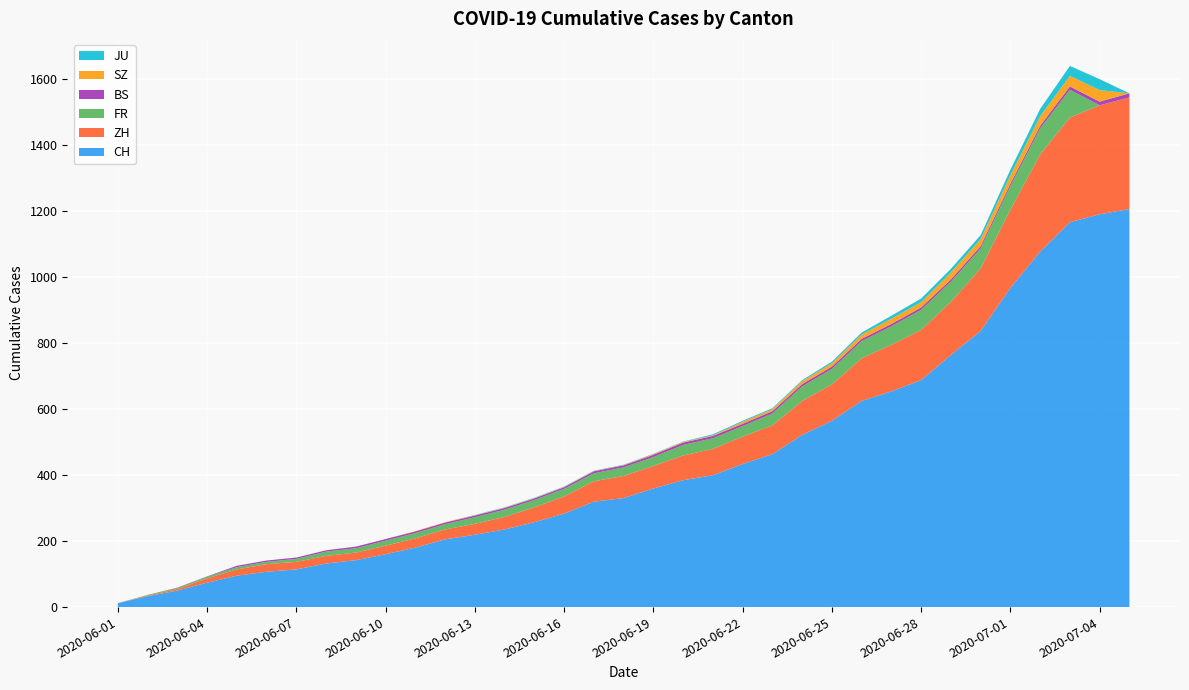

Reading left to right, what are all the values shown in this chart?

CH: 2020-06-01=12	2020-06-02=33	2020-06-03=50	2020-06-04=74	2020-06-05=95	2020-06-06=107	2020-06-07=114	2020-06-08=132	2020-06-09=142	2020-06-10=160	2020-06-11=180	2020-06-12=205	2020-06-13=219	2020-06-14=235	2020-06-15=257	2020-06-16=283	2020-06-17=319	2020-06-18=330	2020-06-19=359	2020-06-20=384	2020-06-21=399	2020-06-22=433	2020-06-23=463	2020-06-24=521	2020-06-25=564	2020-06-26=624	2020-06-27=653	2020-06-28=687	2020-06-29=763	2020-06-30=836	2020-07-01=966	2020-07-02=1076	2020-07-03=1165	2020-07-04=1189	2020-07-05=1205
ZH: 2020-06-01=0	2020-06-02=2	2020-06-03=5	2020-06-04=13	2020-06-05=19	2020-06-06=23	2020-06-07=23	2020-06-08=23	2020-06-09=23	2020-06-10=26	2020-06-11=28	2020-06-12=30	2020-06-13=33	2020-06-14=38	2020-06-15=45	2020-06-16=52	2020-06-17=62	2020-06-18=67	2020-06-19=68	2020-06-20=75	2020-06-21=80	2020-06-22=83	2020-06-23=87	2020-06-24=103	2020-06-25=110	2020-06-26=129	2020-06-27=141	2020-06-28=152	2020-06-29=161	2020-06-30=189	2020-07-01=237	2020-07-02=294	2020-07-03=317	2020-07-04=330	2020-07-05=338
FR: 2020-06-01=0	2020-06-02=2	2020-06-03=3	2020-06-04=5	2020-06-05=7	2020-06-06=7	2020-06-07=9	2020-06-08=13	2020-06-09=13	2020-06-10=15	2020-06-11=16	2020-06-12=16	2020-06-13=20	2020-06-14=22	2020-06-15=22	2020-06-16=23	2020-06-17=24	2020-06-18=26	2020-06-19=27	2020-06-20=32	2020-06-21=32	2020-06-22=32	2020-06-23=36	2020-06-24=44	2020-06-25=47	2020-06-26=52	2020-06-27=56	2020-06-28=61	2020-06-29=61	2020-06-30=61	2020-07-01=72	2020-07-02=79	2020-07-03=84	2020-07-04=0	2020-07-05=0
BS: 2020-06-01=0	2020-06-02=0	2020-06-03=1	2020-06-04=1	2020-06-05=4	2020-06-06=4	2020-06-07=4	2020-06-08=4	2020-06-09=5	2020-06-10=5	2020-06-11=5	2020-06-12=5	2020-06-13=5	2020-06-14=5	2020-06-15=5	2020-06-16=5	2020-06-17=6	2020-06-18=6	2020-06-19=7	2020-06-20=7	2020-06-21=7	2020-06-22=7	2020-06-23=7	2020-06-24=7	2020-06-25=7	2020-06-26=7	2020-06-27=7	2020-06-28=7	2020-06-29=7	2020-06-30=7	2020-07-01=7	2020-07-02=8	2020-07-03=10	2020-07-04=11	2020-07-05=12
SZ: 2020-06-01=0	2020-06-02=0	2020-06-03=0	2020-06-04=0	2020-06-05=0	2020-06-06=0	2020-06-07=0	2020-06-08=0	2020-06-09=0	2020-06-10=0	2020-06-11=1	2020-06-12=1	2020-06-13=1	2020-06-14=1	2020-06-15=1	2020-06-16=1	2020-06-17=1	2020-06-18=1	2020-06-19=2	2020-06-20=2	2020-06-21=2	2020-06-22=6	2020-06-23=6	2020-06-24=9	2020-06-25=10	2020-06-26=13	2020-06-27=16	2020-06-28=16	2020-06-29=21	2020-06-30=21	2020-07-01=25	2020-07-02=29	2020-07-03=32	2020-07-04=35	2020-07-05=0
JU: 2020-06-01=0	2020-06-02=0	2020-06-03=0	2020-06-04=0	2020-06-05=0	2020-06-06=0	2020-06-07=0	2020-06-08=0	2020-06-09=0	2020-06-10=0	2020-06-11=0	2020-06-12=0	2020-06-13=1	2020-06-14=1	2020-06-15=1	2020-06-16=1	2020-06-17=1	2020-06-18=1	2020-06-19=1	2020-06-20=1	2020-06-21=3	2020-06-22=3	2020-06-23=3	2020-06-24=3	2020-06-25=5	2020-06-26=6	2020-06-27=9	2020-06-28=11	2020-06-29=11	2020-06-30=12	2020-07-01=17	2020-07-02=22	2020-07-03=30	2020-07-04=33	2020-07-05=0